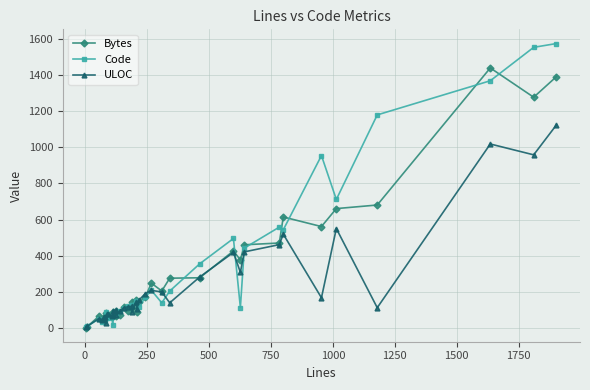

Which series has the largest total across all categories?

Code